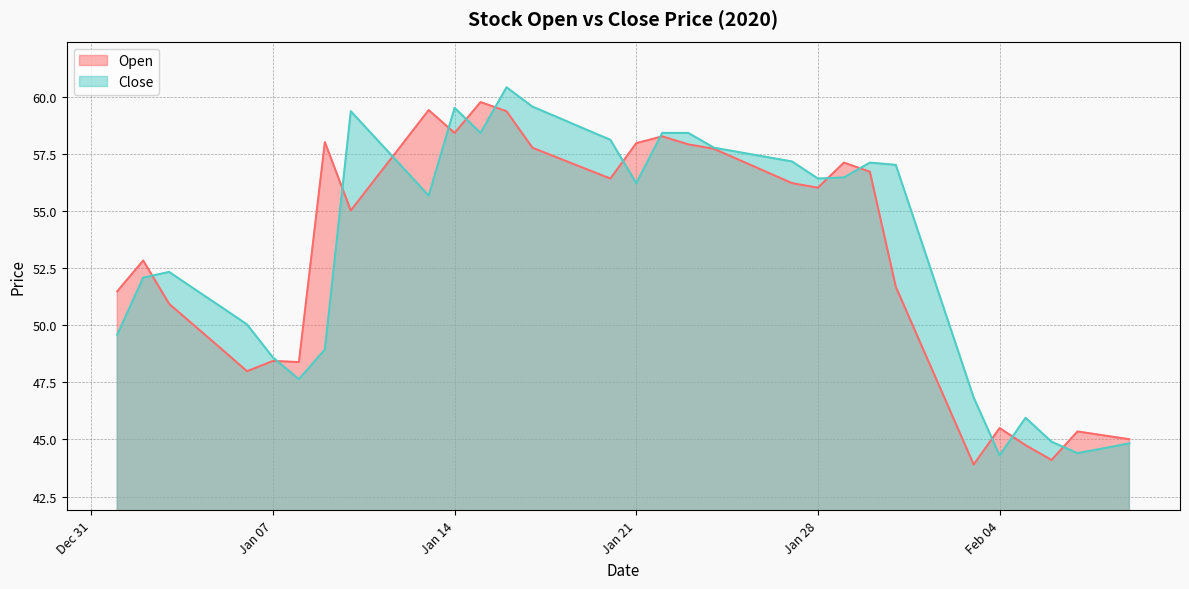

How many distinct data groups are displayed?

2